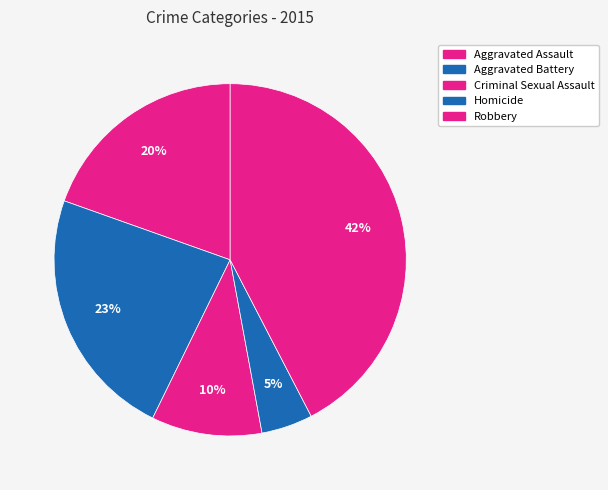

Rank the categories by value from highest to lowest.

Robbery, Aggravated Battery, Aggravated Assault, Criminal Sexual Assault, Homicide